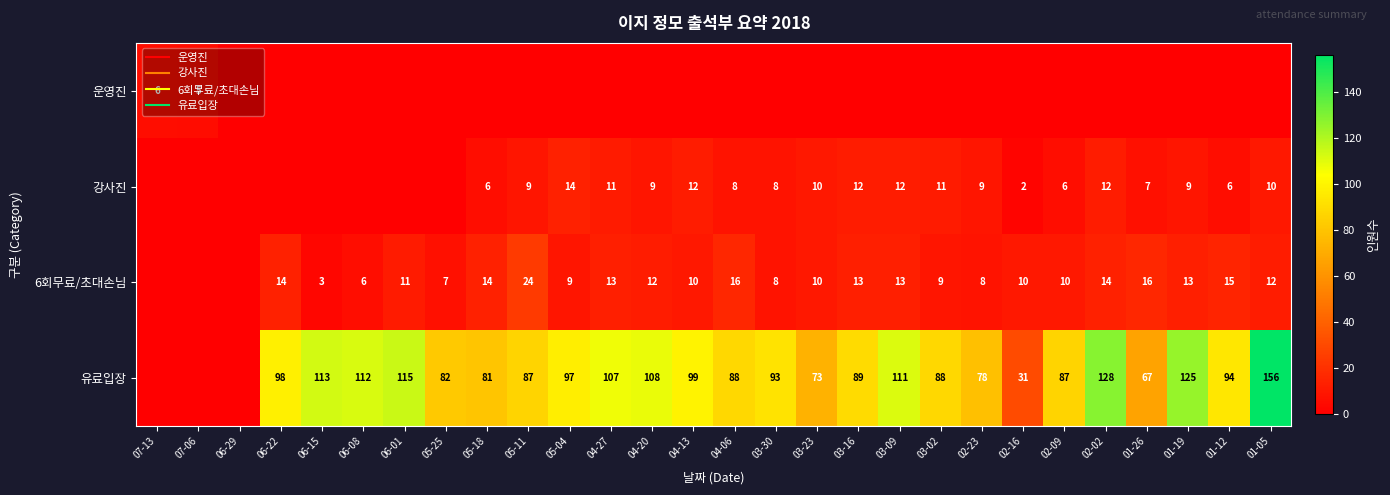

What is the difference between the maximum and minimum values in the 유료입장 series?

156